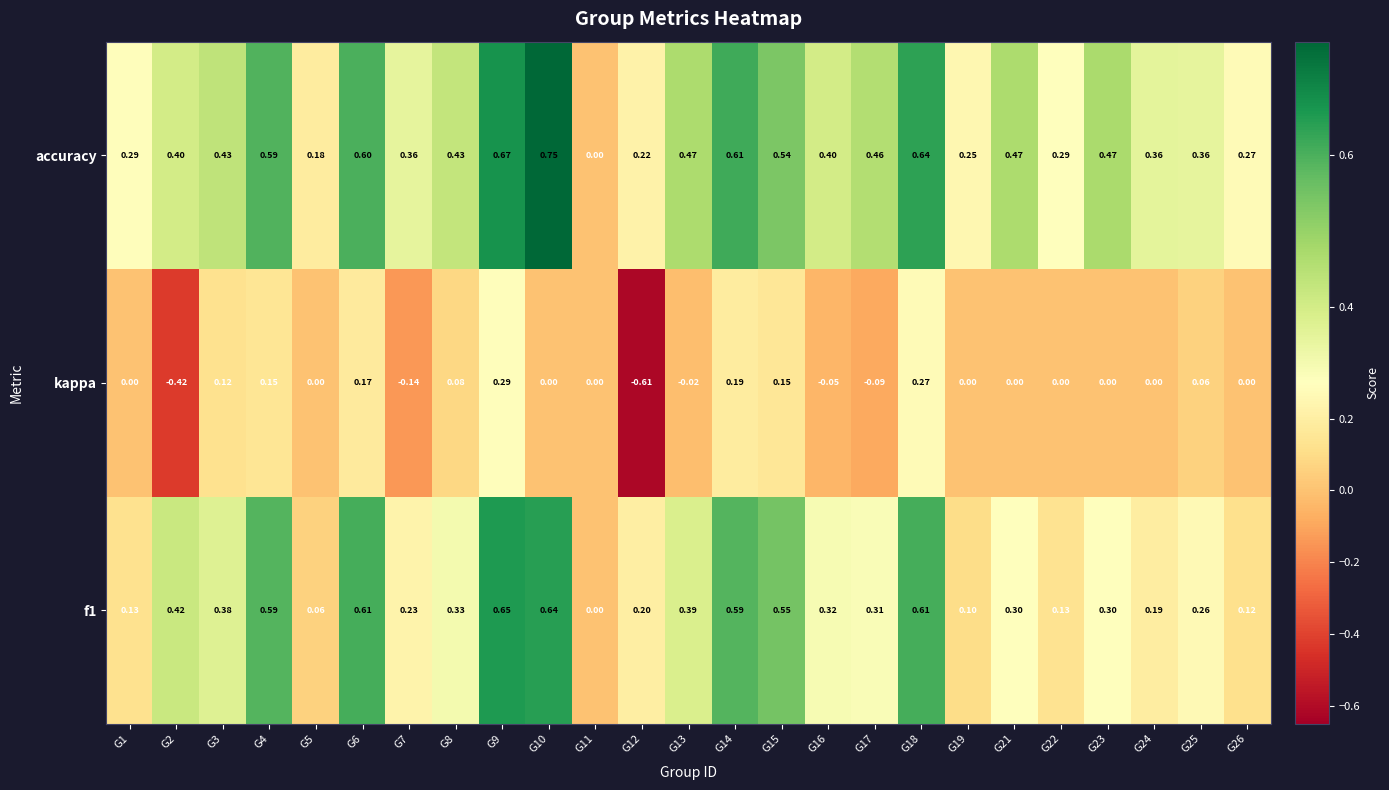

Which series has the largest total across all categories?

accuracy